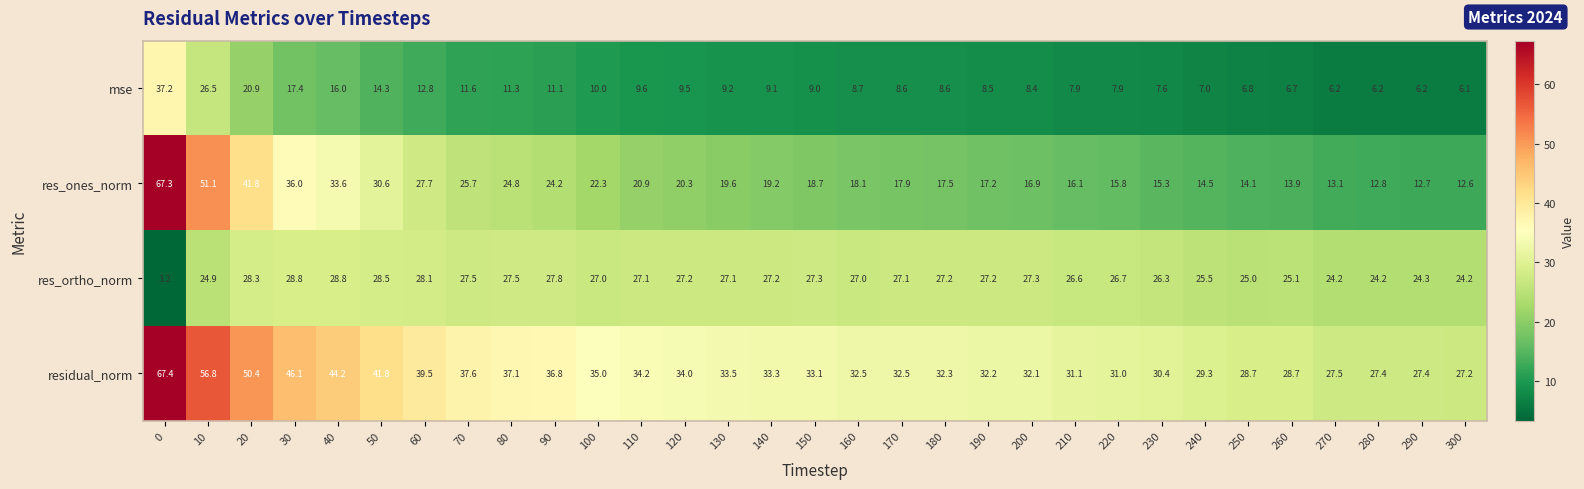

What is the difference between the maximum and minimum values in the res_ortho_norm series?

25.6